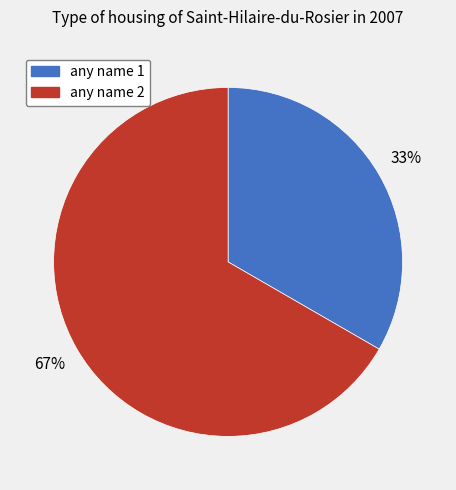

Rank the categories by value from highest to lowest.

any name 2, any name 1